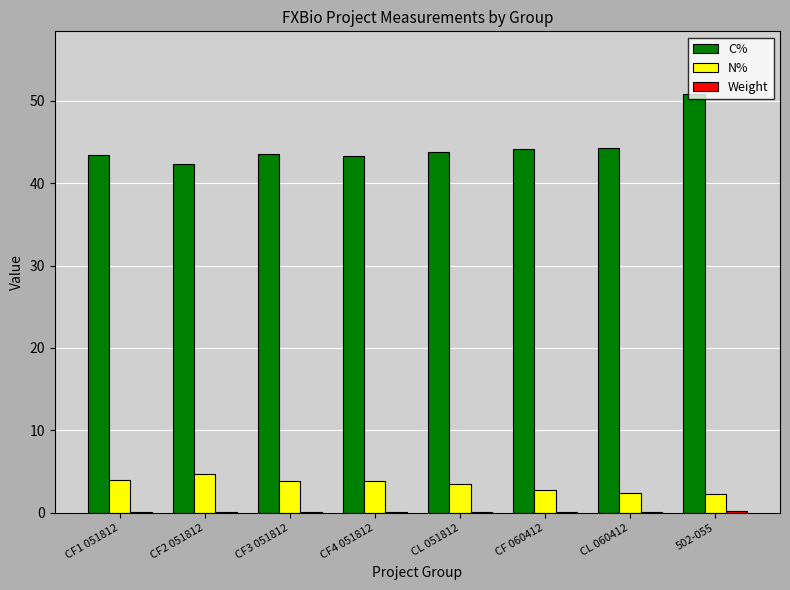

Is it true that N% equals 3.9 at CF4 051812?

True